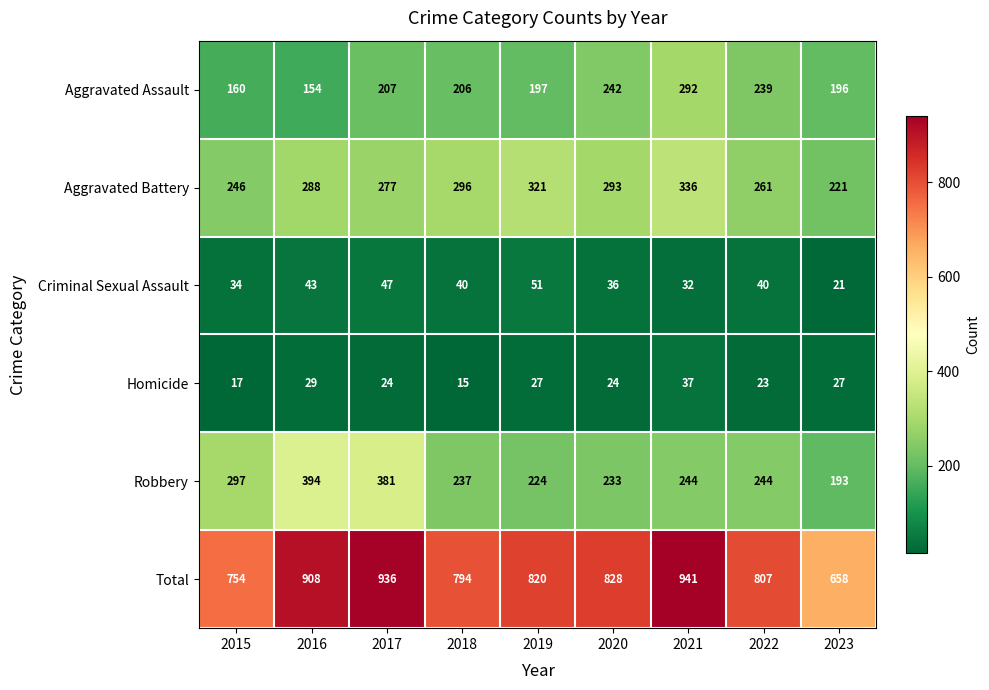

True or false: Homicide has a value of 27 at 2023.

True